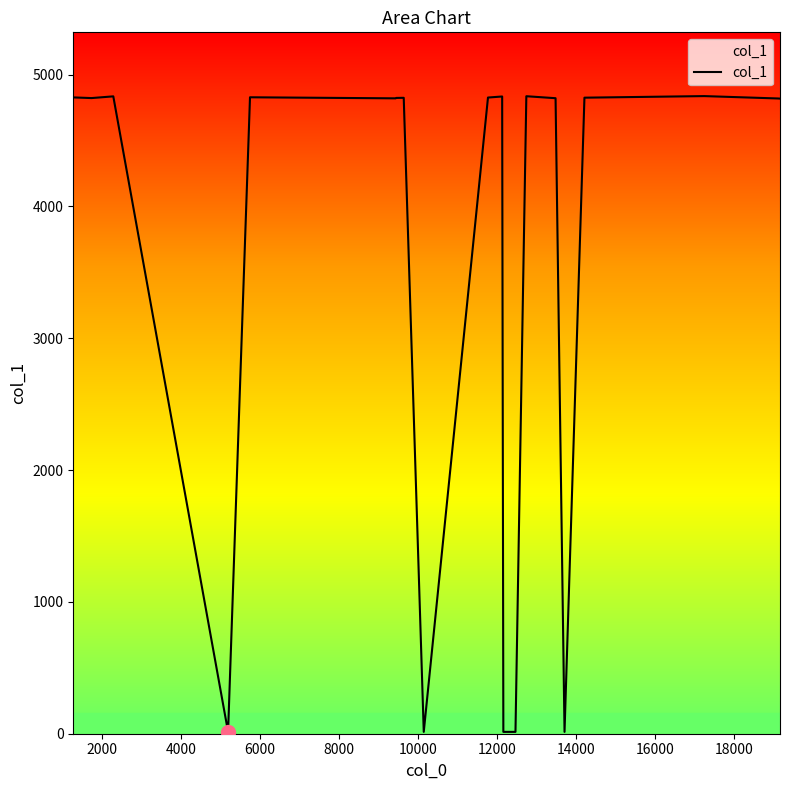

What is the smallest value displayed?

14